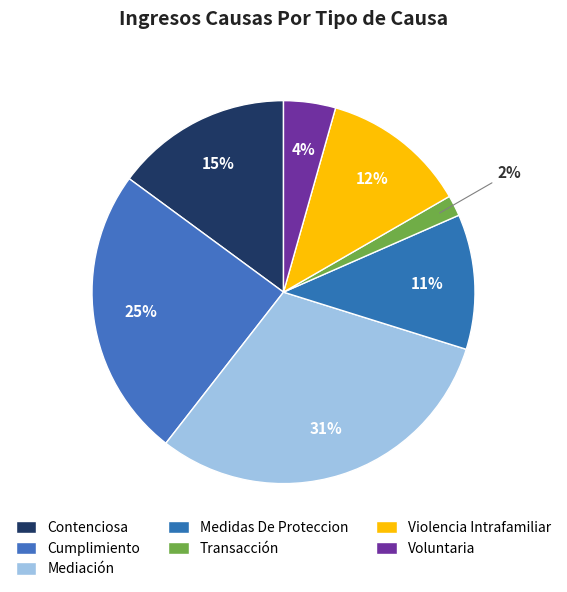

Which category has the biggest portion of the pie?

Mediación